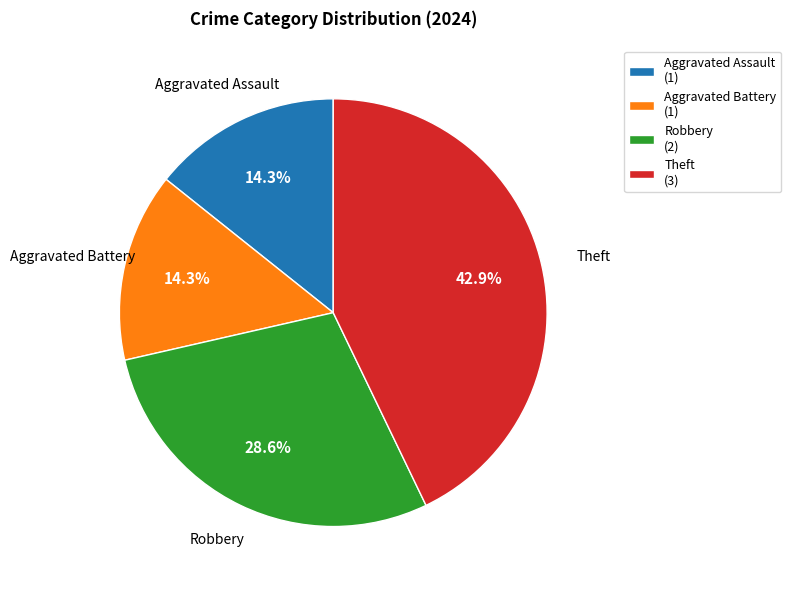

Between Theft and Aggravated Battery, which is larger?

Theft